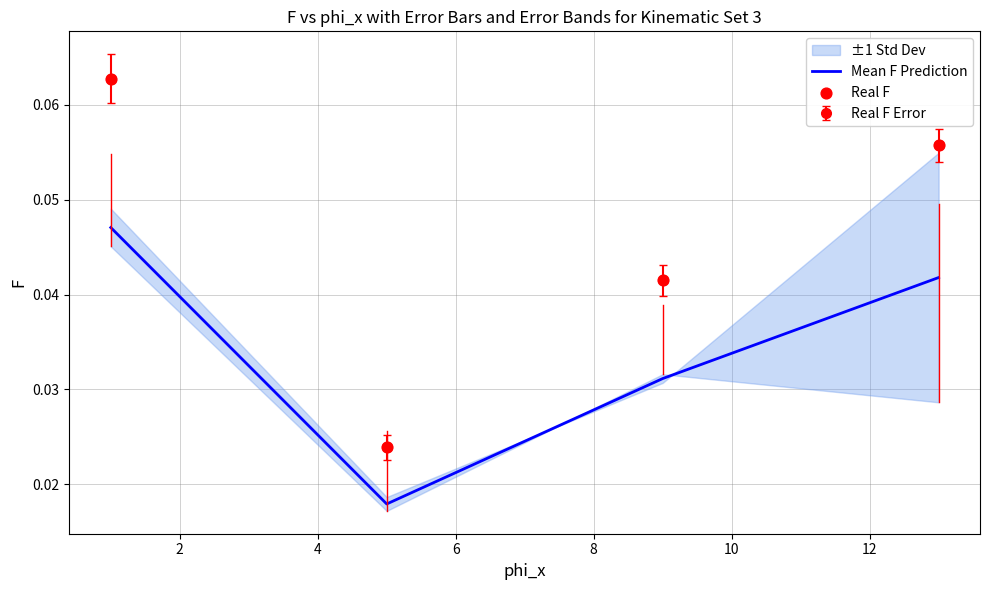

Which series has the largest total across all categories?

Real F